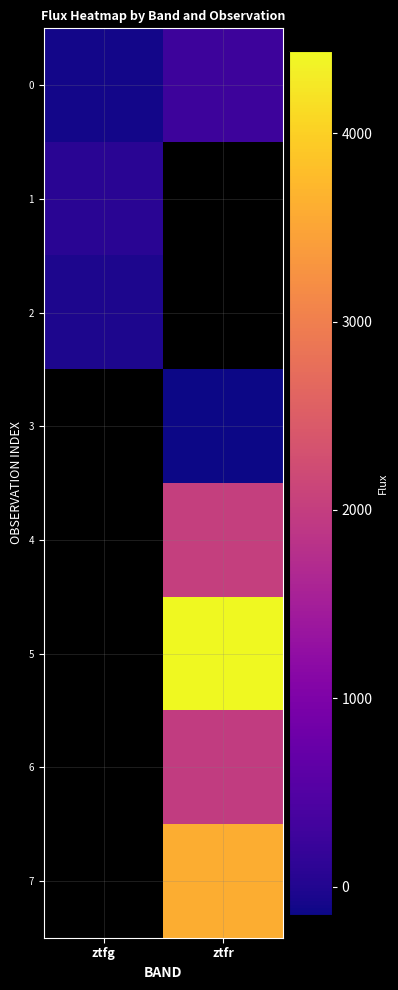

How many values in the 6 series exceed 1976?

1